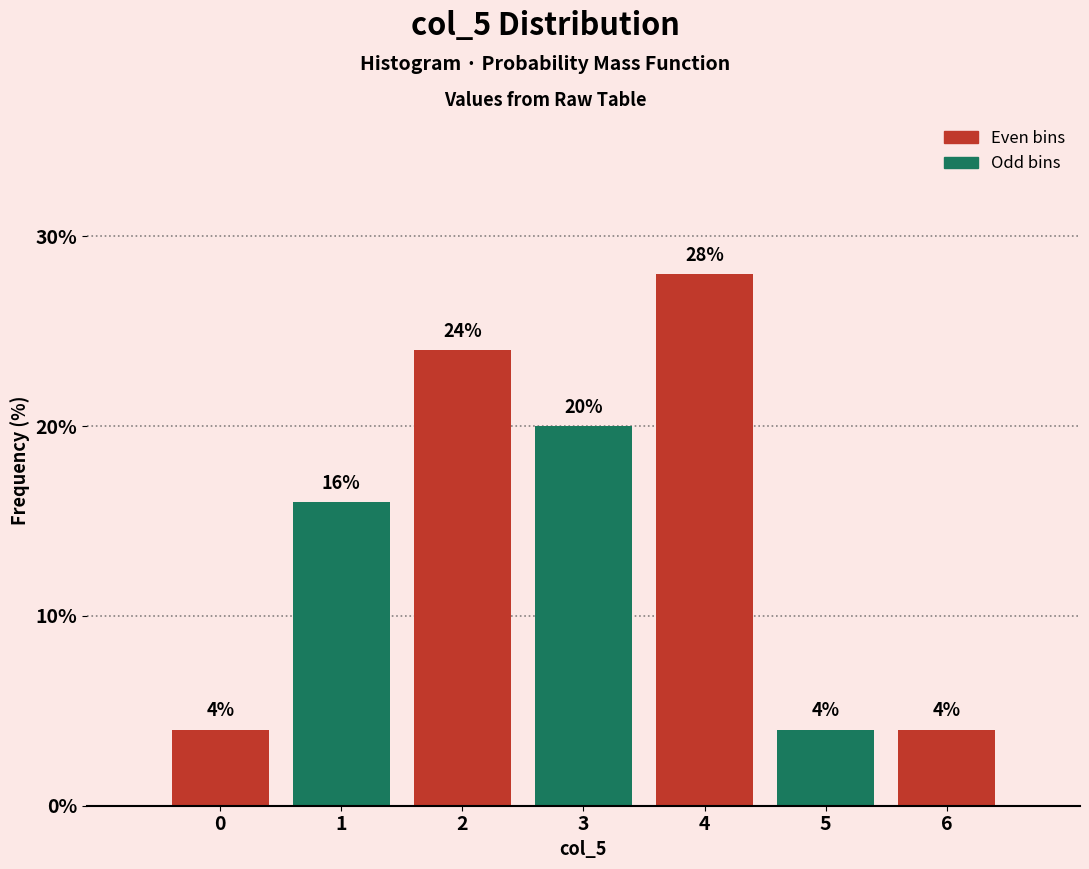

Reading right to left, extract all data points from this chart.

6=4.0	5=4.0	4=28.0	3=20.0	2=24.0	1=16.0	0=4.0